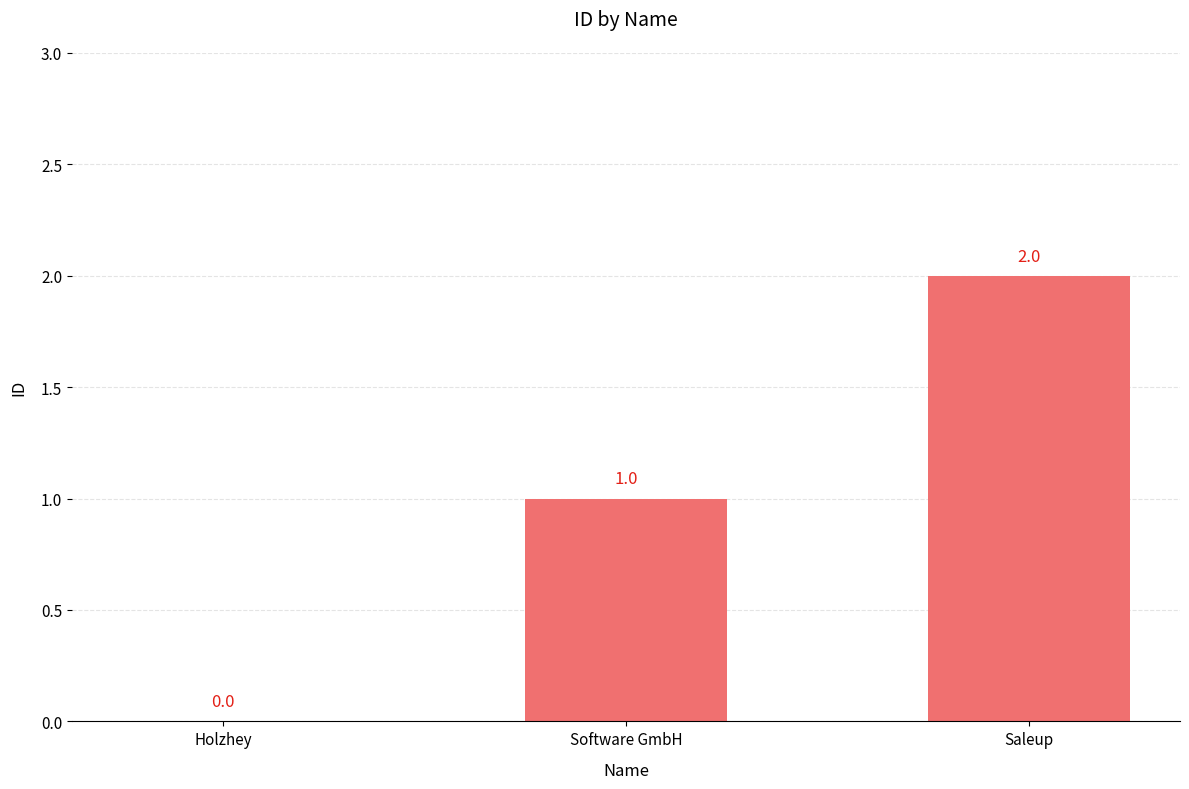

How many distinct data groups are displayed?

1